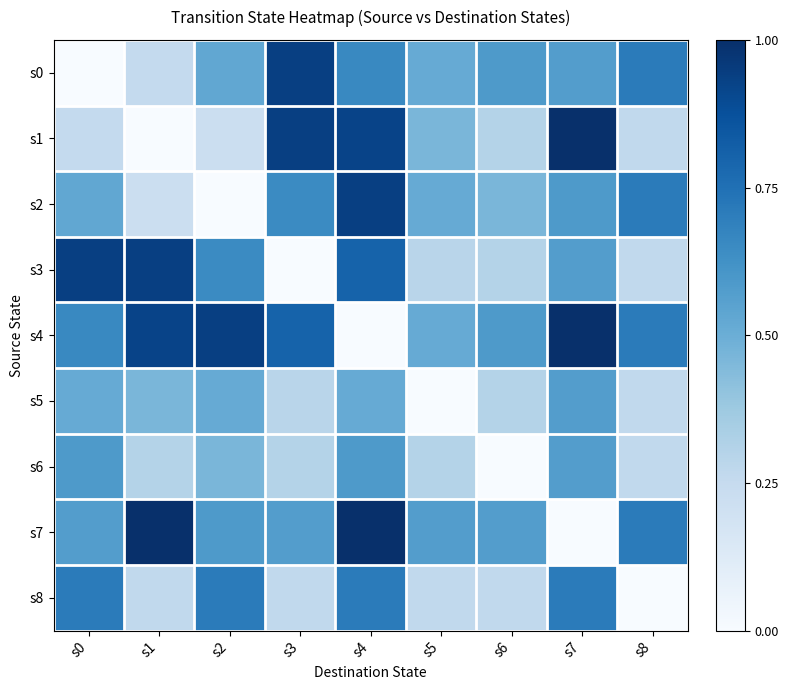

Reading left to right, list all the values displayed in this chart.

s0: s0=0.0	s1=0.3	s2=0.5	s3=0.9	s4=0.7	s5=0.5	s6=0.6	s7=0.6	s8=0.7
s1: s0=0.3	s1=0.0	s2=0.2	s3=0.9	s4=0.9	s5=0.5	s6=0.3	s7=1.0	s8=0.3
s2: s0=0.5	s1=0.2	s2=0.0	s3=0.6	s4=0.9	s5=0.5	s6=0.5	s7=0.6	s8=0.7
s3: s0=0.9	s1=0.9	s2=0.6	s3=0.0	s4=0.8	s5=0.3	s6=0.3	s7=0.6	s8=0.3
s4: s0=0.7	s1=0.9	s2=0.9	s3=0.8	s4=0.0	s5=0.5	s6=0.6	s7=1.0	s8=0.7
s5: s0=0.5	s1=0.5	s2=0.5	s3=0.3	s4=0.5	s5=0.0	s6=0.3	s7=0.6	s8=0.3
s6: s0=0.6	s1=0.3	s2=0.5	s3=0.3	s4=0.6	s5=0.3	s6=0.0	s7=0.6	s8=0.3
s7: s0=0.6	s1=1.0	s2=0.6	s3=0.6	s4=1.0	s5=0.6	s6=0.6	s7=0.0	s8=0.7
s8: s0=0.7	s1=0.3	s2=0.7	s3=0.3	s4=0.7	s5=0.3	s6=0.3	s7=0.7	s8=0.0